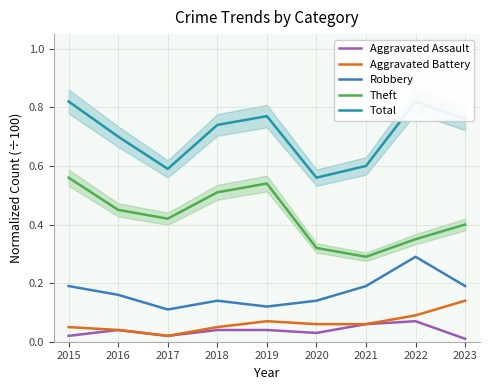

Is the value of Aggravated Battery at 2016 greater than the value of Theft at 2016?

No